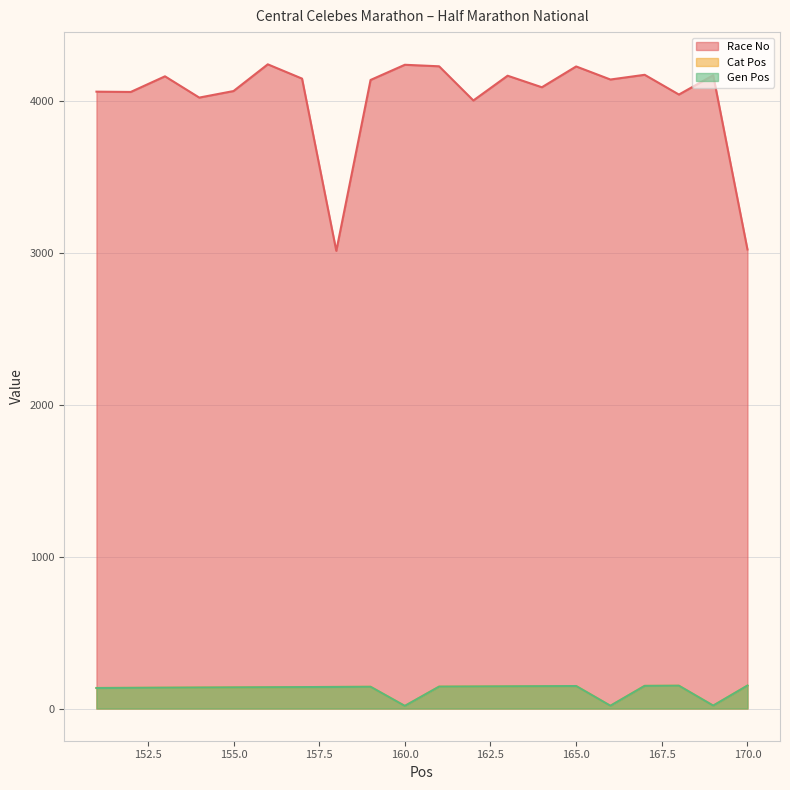

True or false: Race No and Gen Pos intersect in this chart.

False